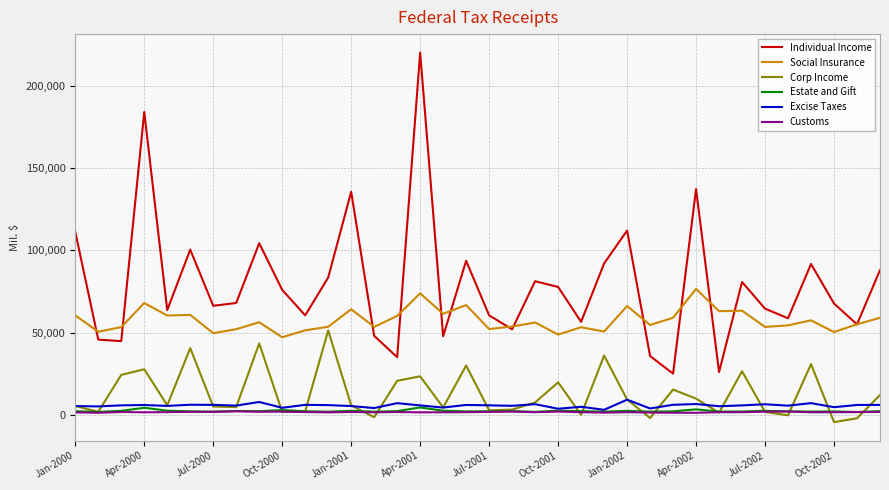

True or false: Social Insurance and Corp Income cross at least once.

False